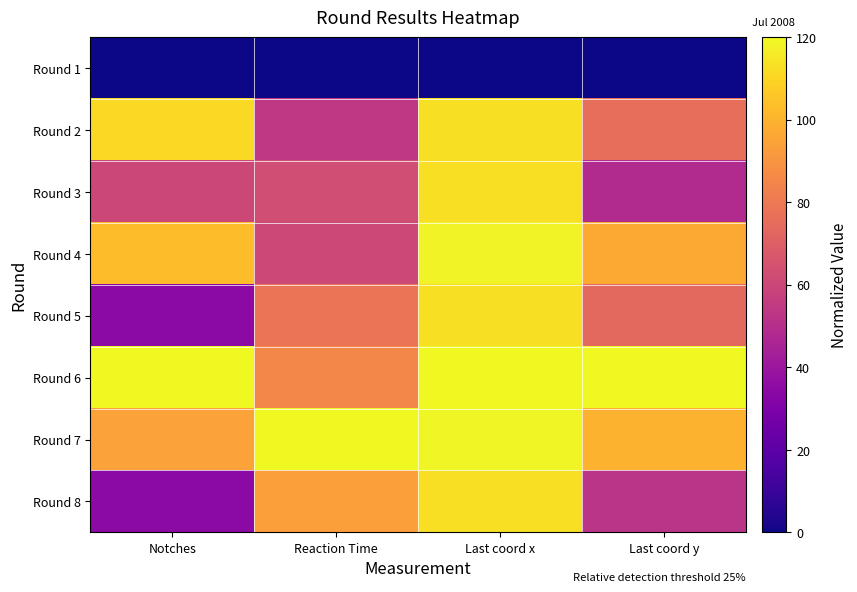

What is the spread (max minus min) of values at Notches?

120.0